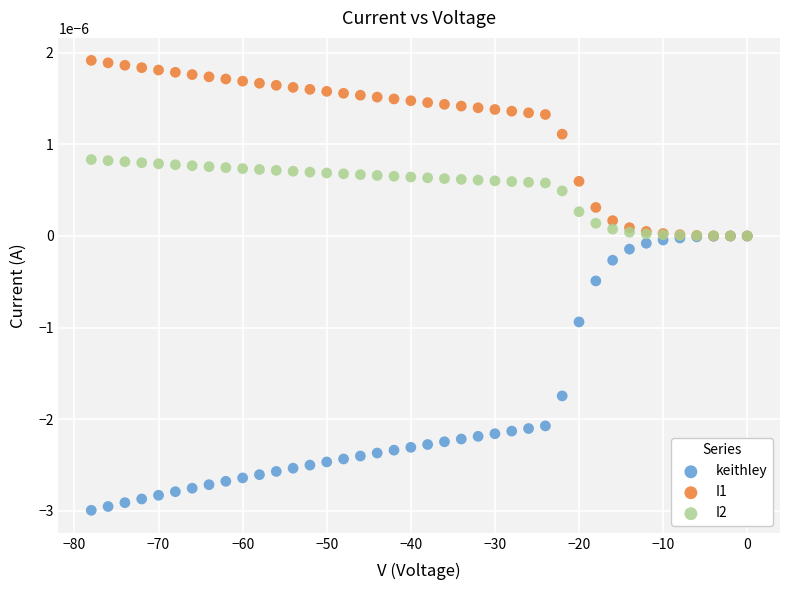

Which series contains the highest Y value?

I1